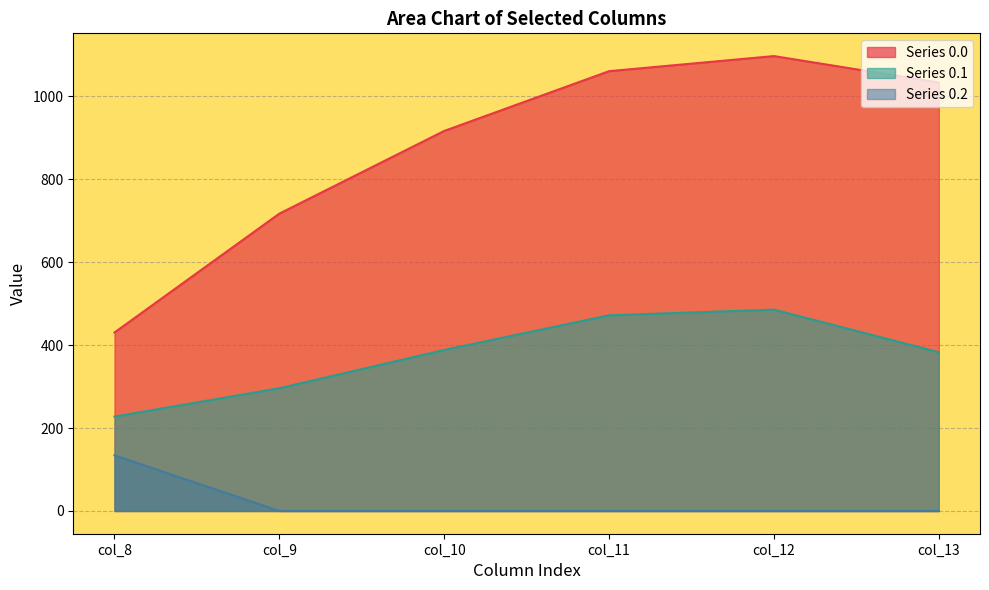

List the series in order of their peak value, lowest first.

Series 0.2, Series 0.1, Series 0.0